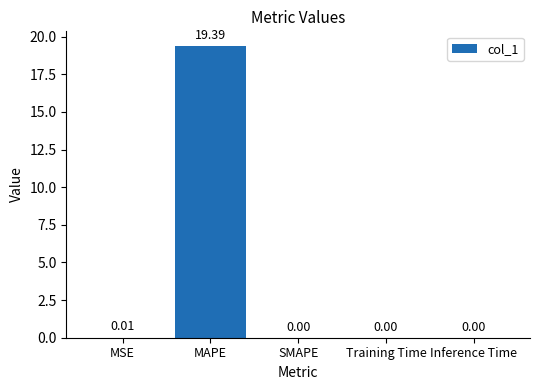

Which label corresponds to the largest value in the chart?

MAPE